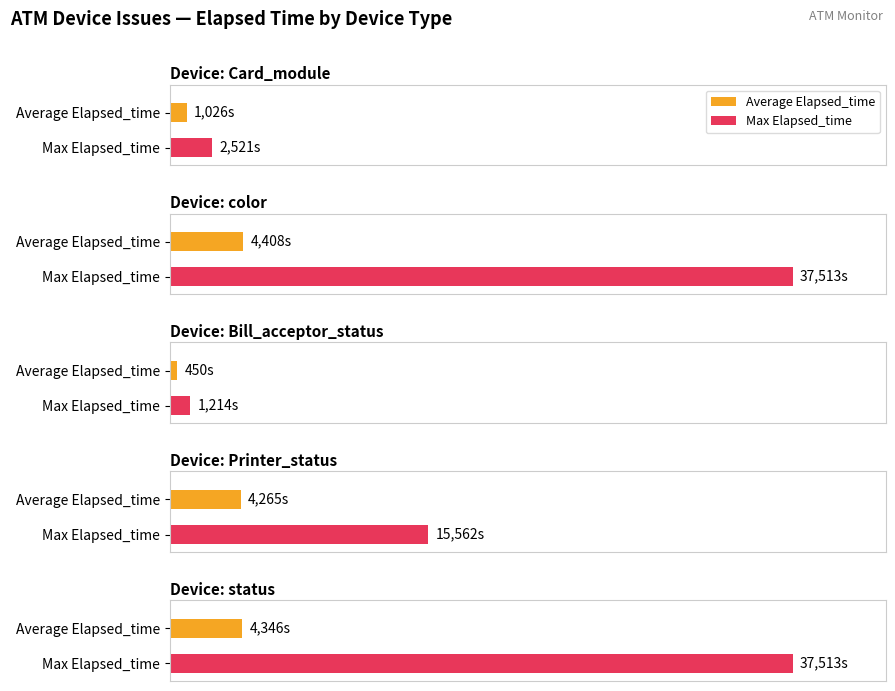

What is the label of the 4th bar from the left?

Printer_status